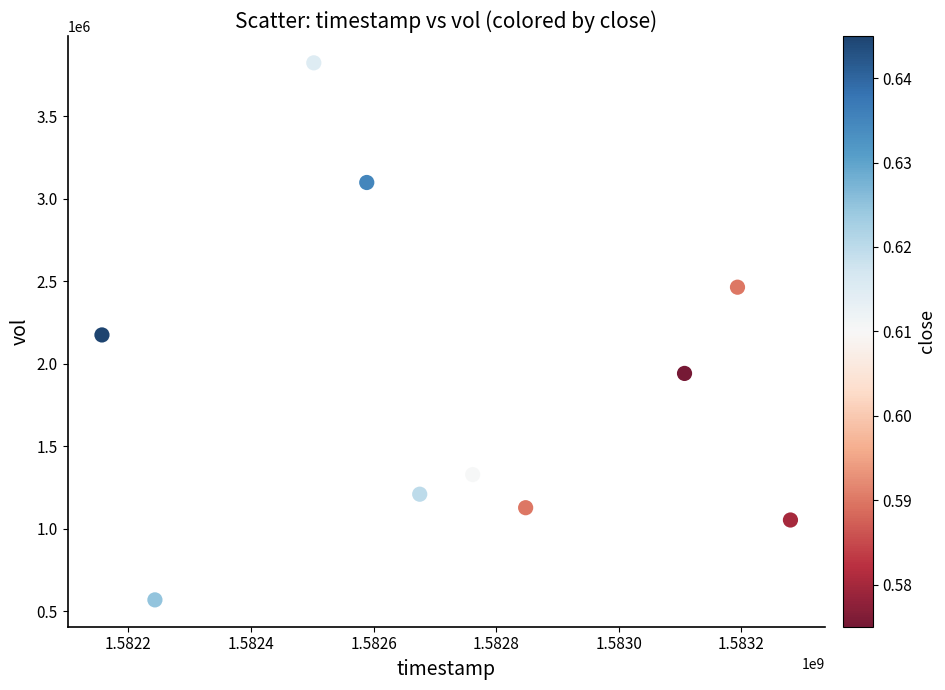

What is the average X value?

1582735680